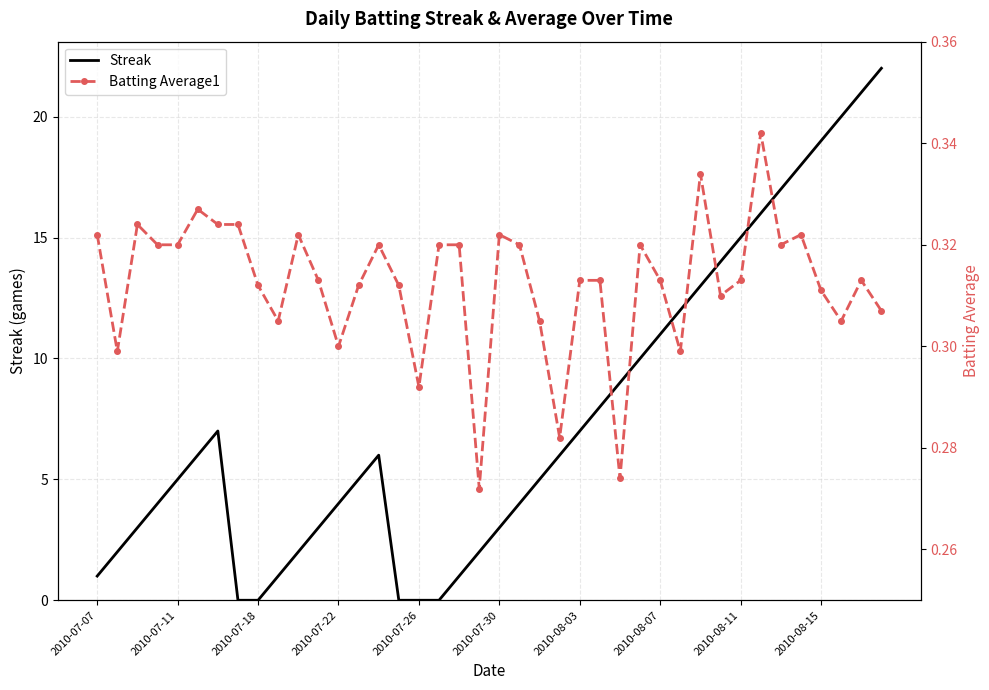

Is the value of Streak at 15 greater than the value of Batting Average1 at 11?

No